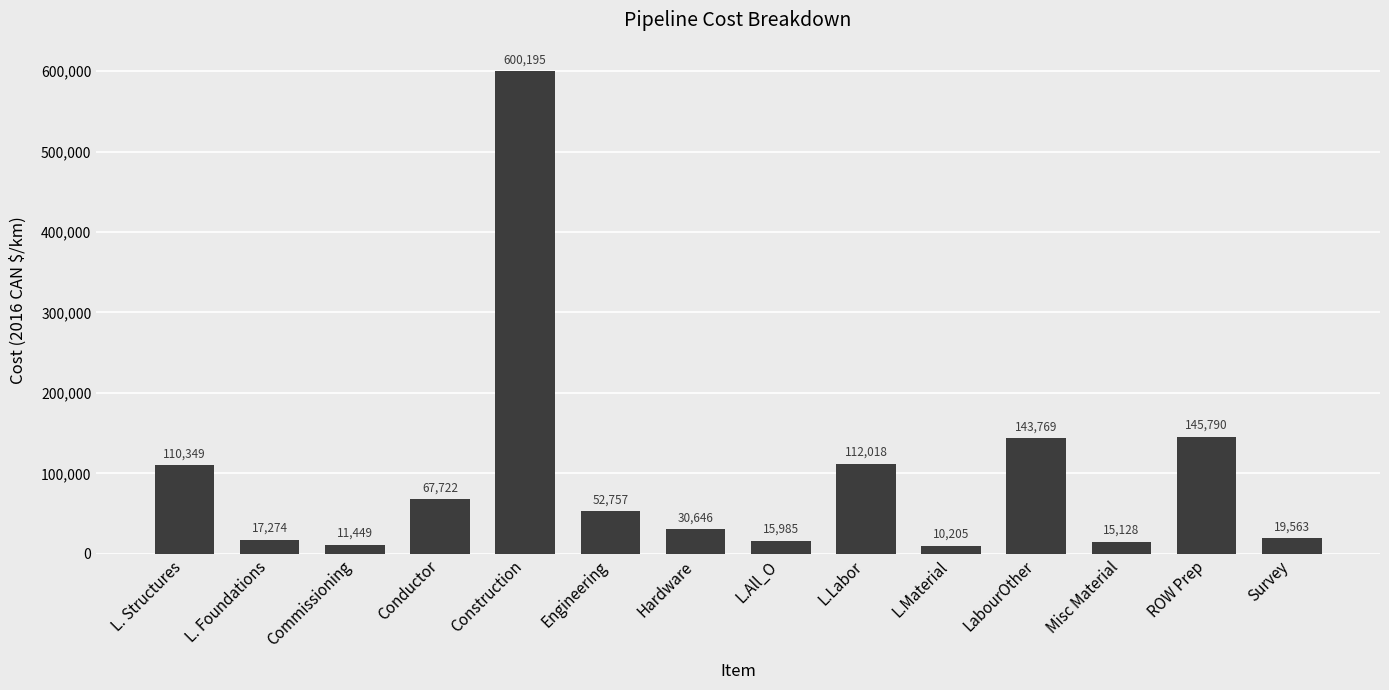

True or false: the data shows 31729 at Engineering.

False